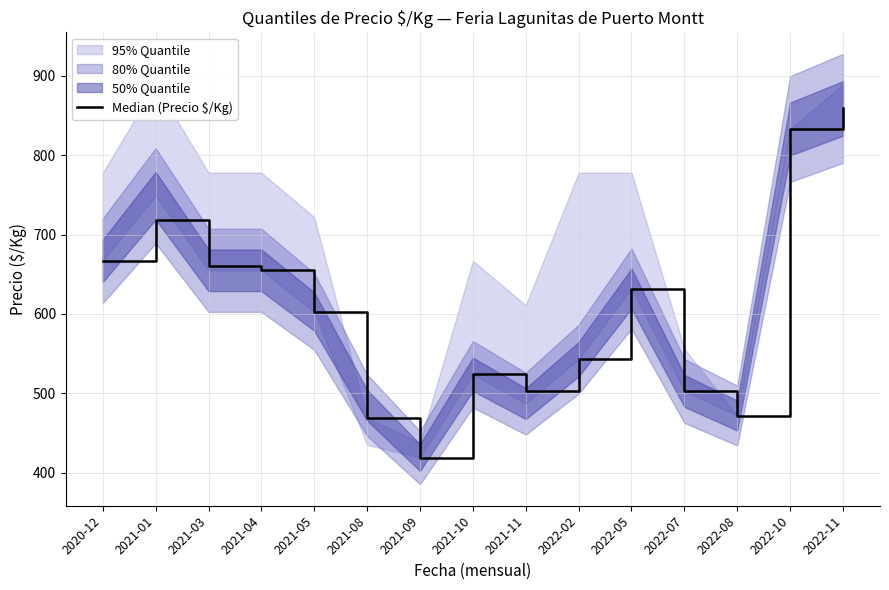

Reading left to right, list all the values displayed in this chart.

667	719	660	655	603	469	419	524	503	543	632	503	472	833	859